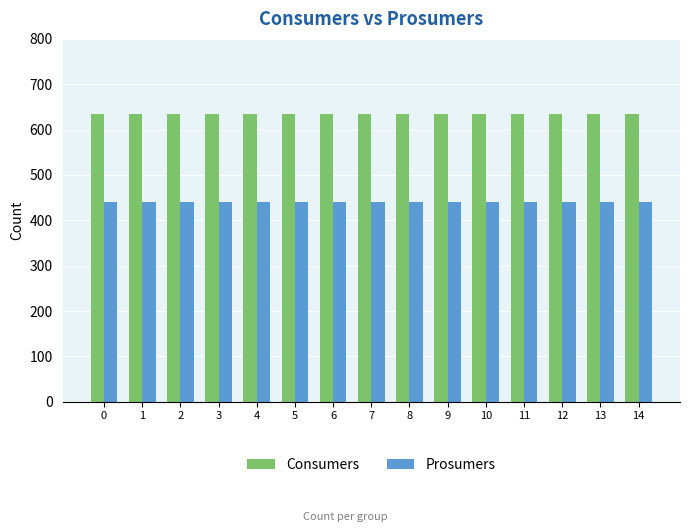

Rank the series at 8 from lowest to highest value.

Prosumers, Consumers